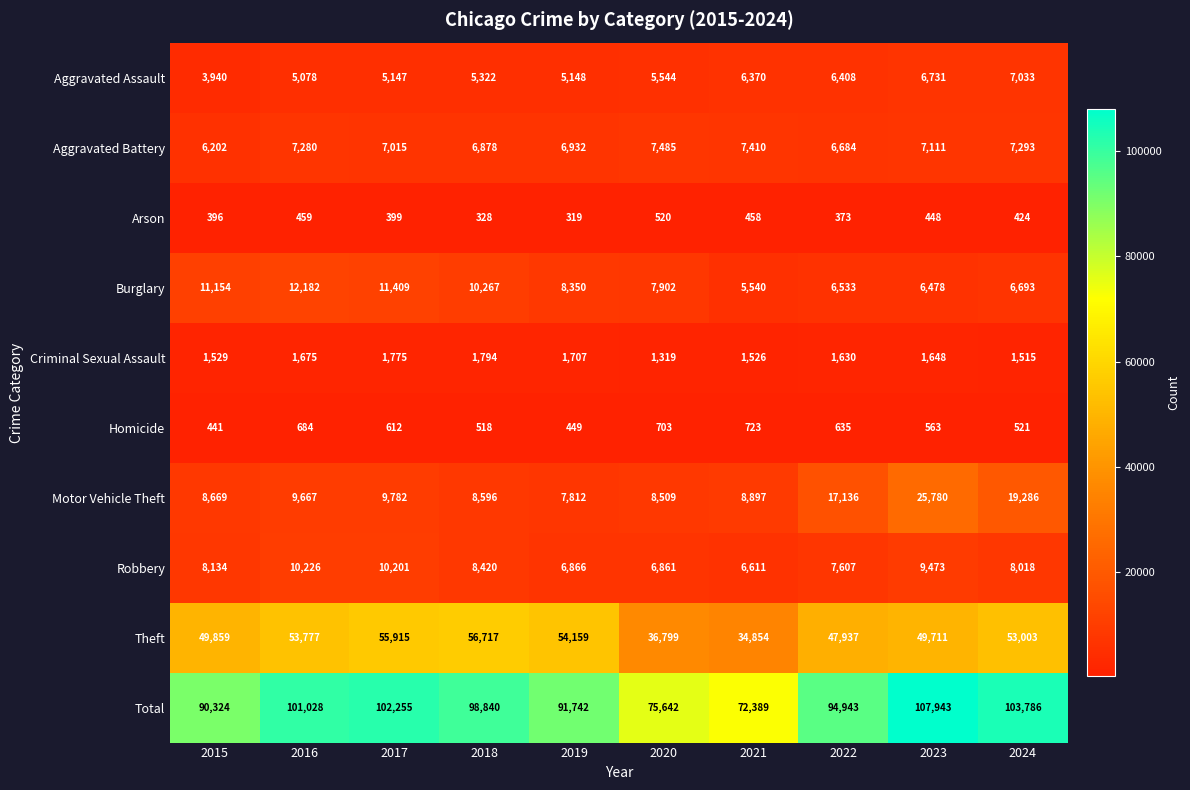

At which category does the chart reach its peak across all series?

2023